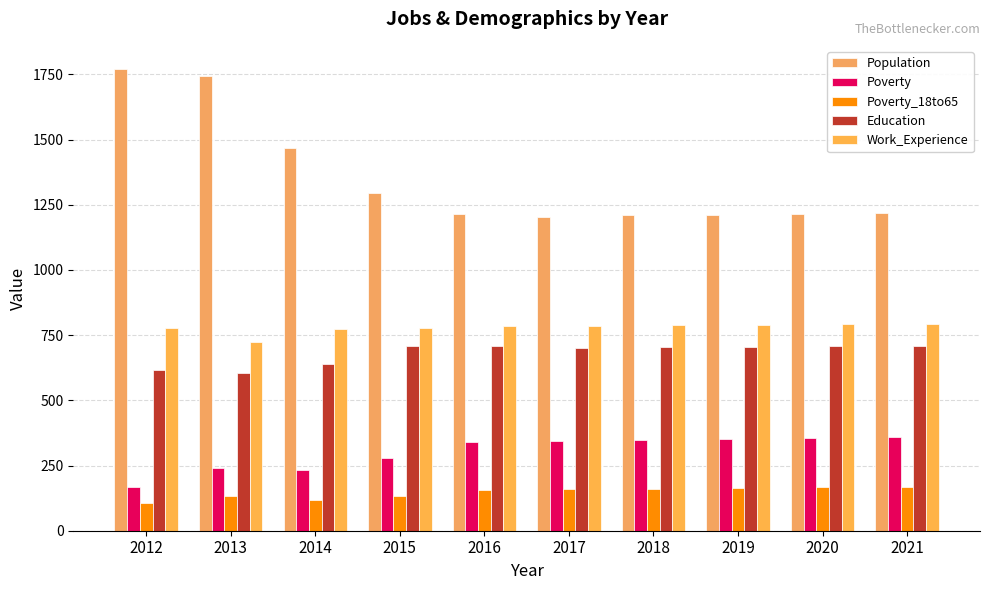

Is it true that Education equals 616 at 2012?

True